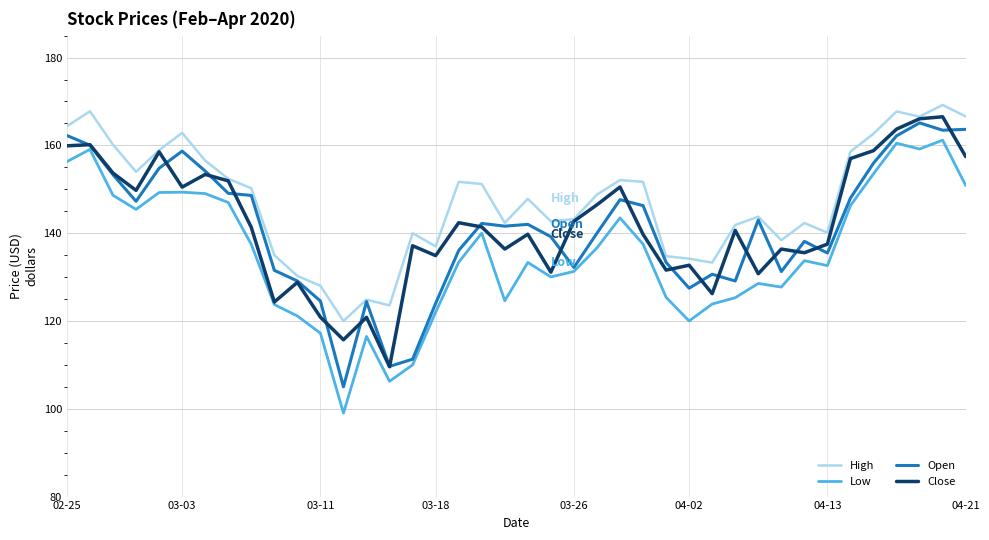

What is the maximum value shown in the chart?

169.2